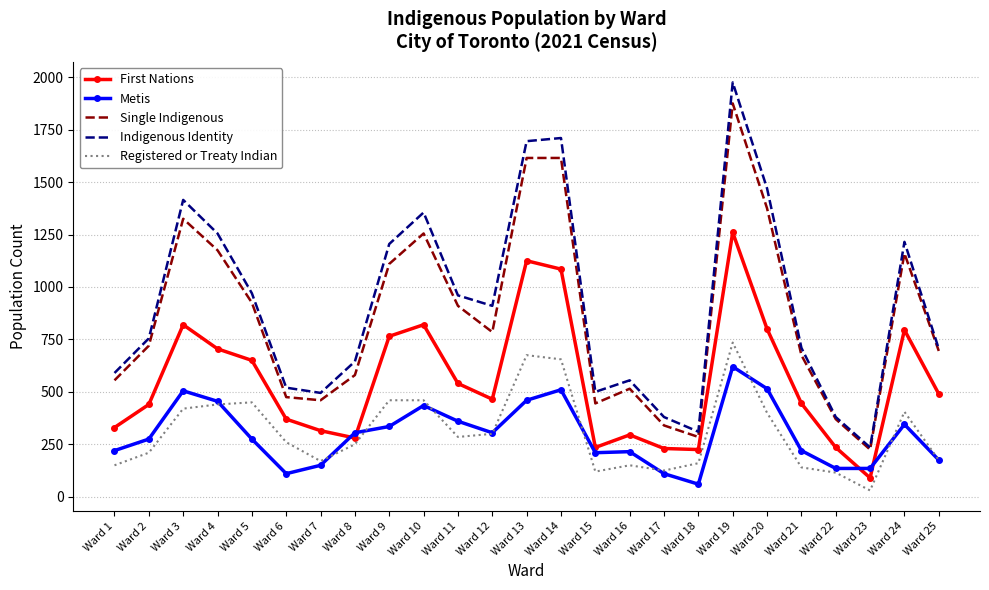

At which label does Registered or Treaty Indian first exceed 260?

Ward 3